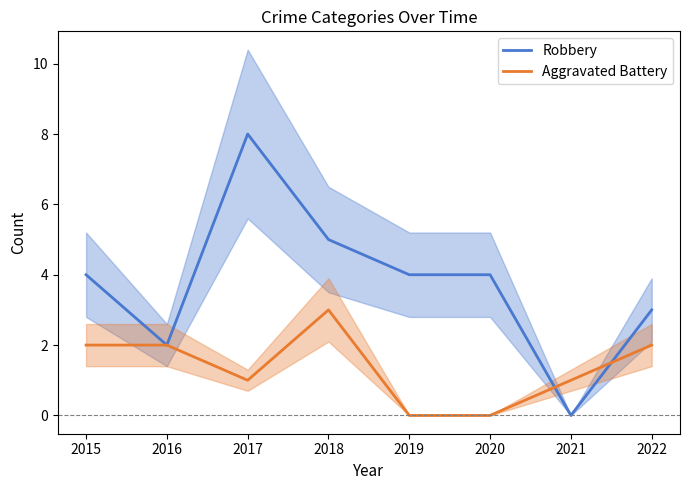

What are all the series names shown in the legend?

Robbery, Aggravated Battery